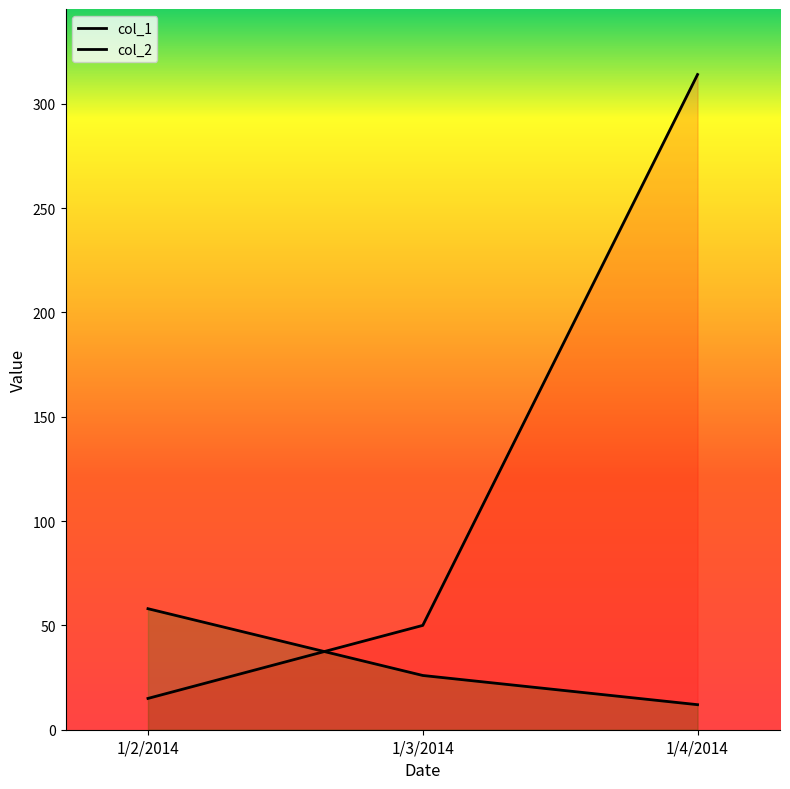

Rank the series at 1/2/2014 from lowest to highest value.

col_1, col_2